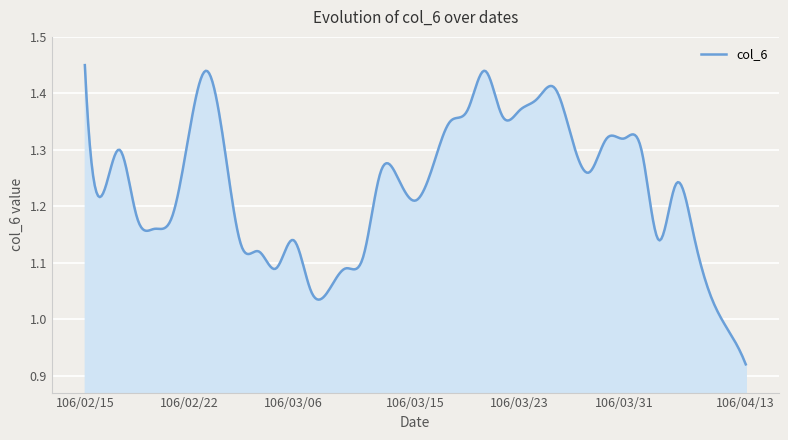

Count the number of categories in the chart.

400